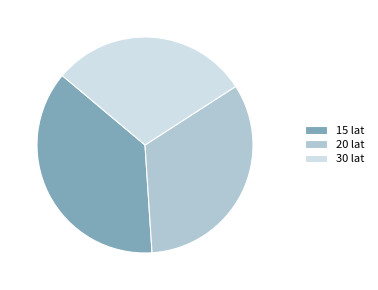

Between 30 lat and 20 lat, which is larger?

20 lat